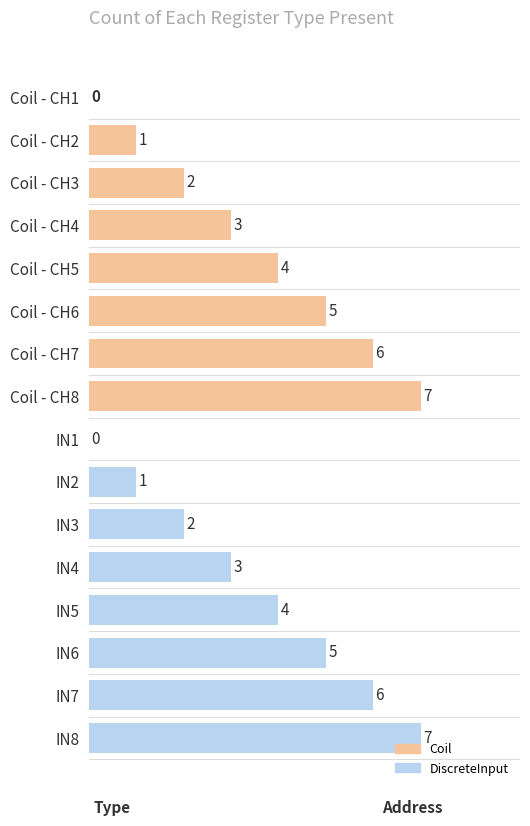

What is the approximate value at Coil - CH6?

5